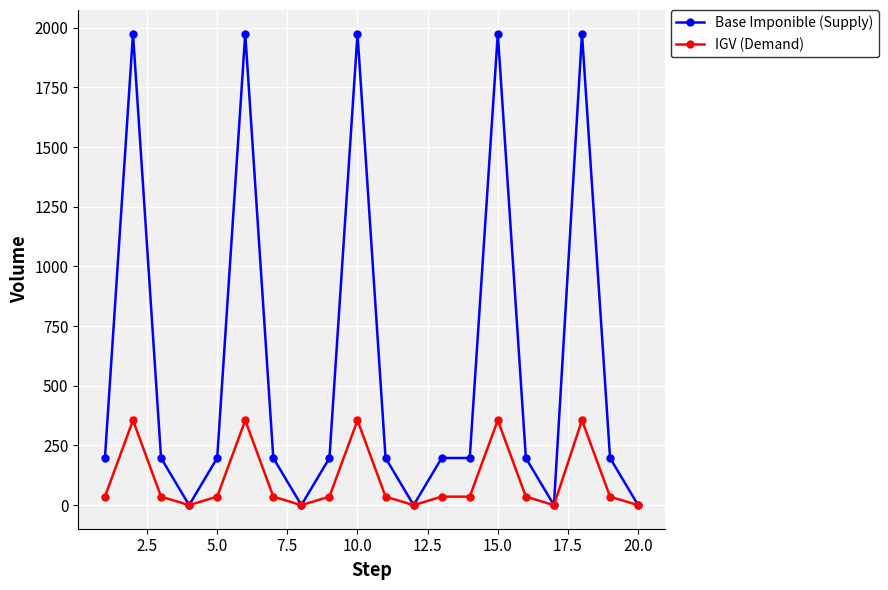

List the series in order of their overall mean, highest first.

Base Imponible (Supply), IGV (Demand)